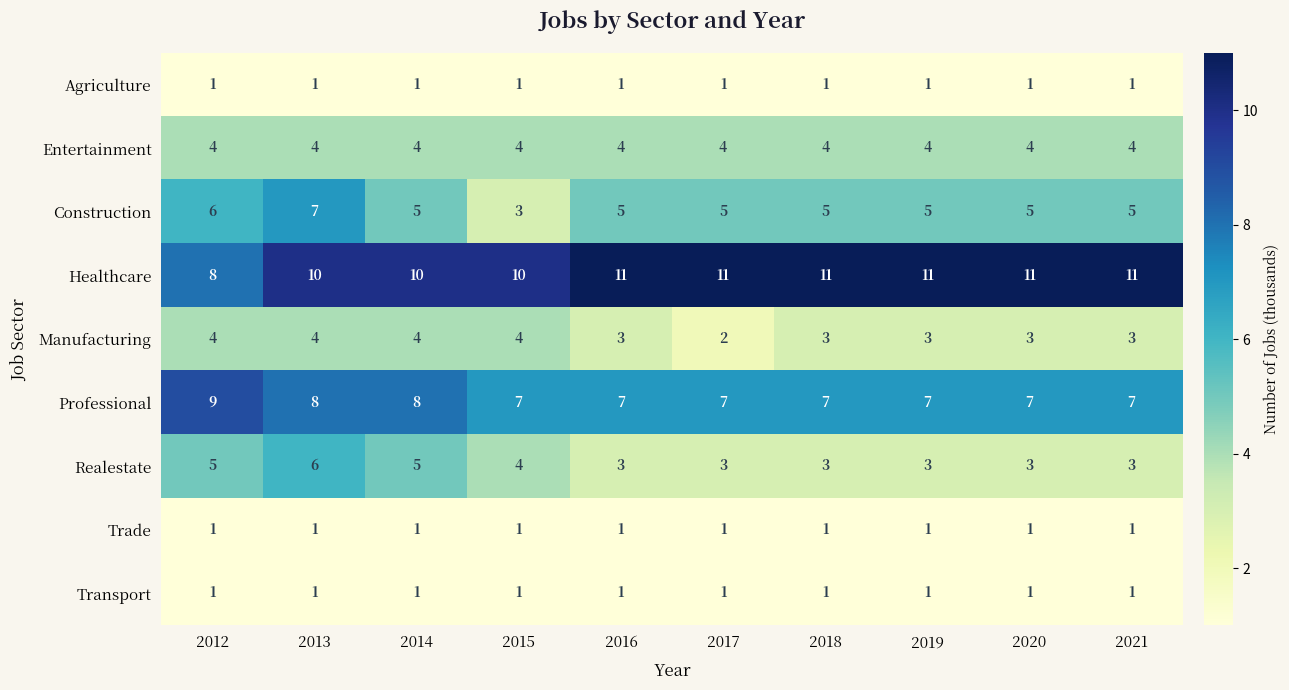

What is the sum of the Manufacturing values at 2017 and 2014?

6